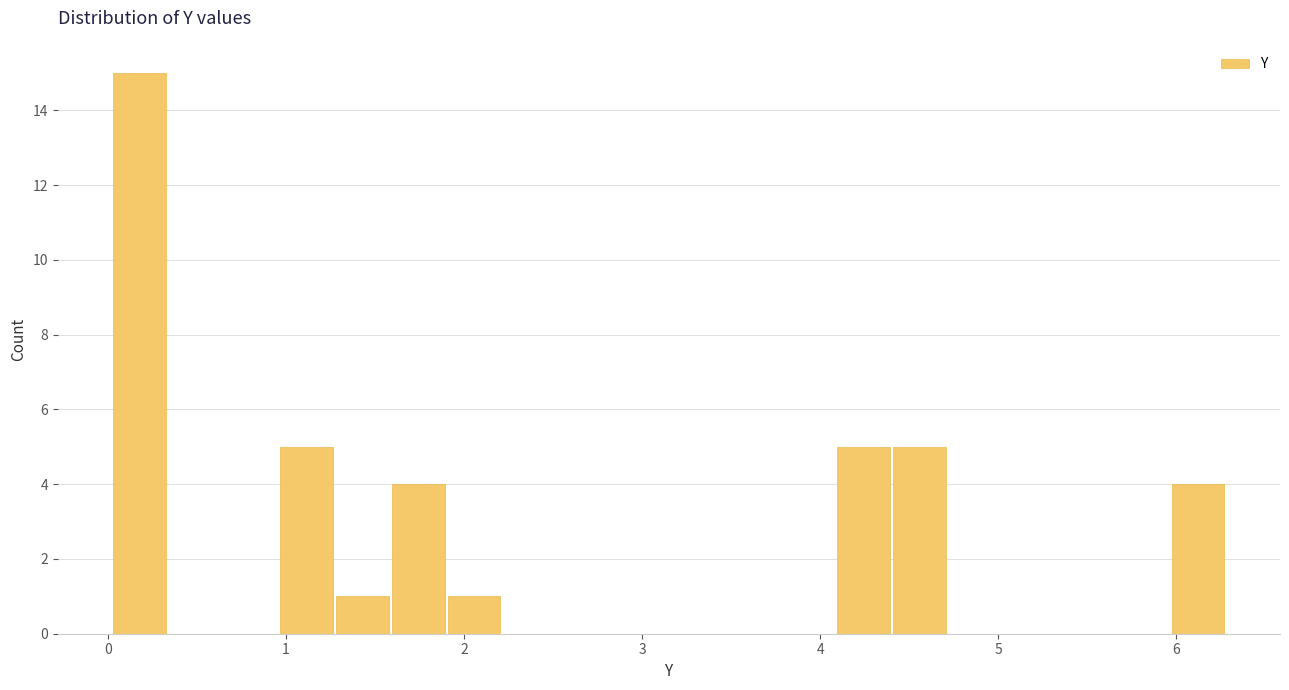

Around what value on the x-axis is the tallest bar? Give the approximate position of its centre, as read against the axis.

0.2